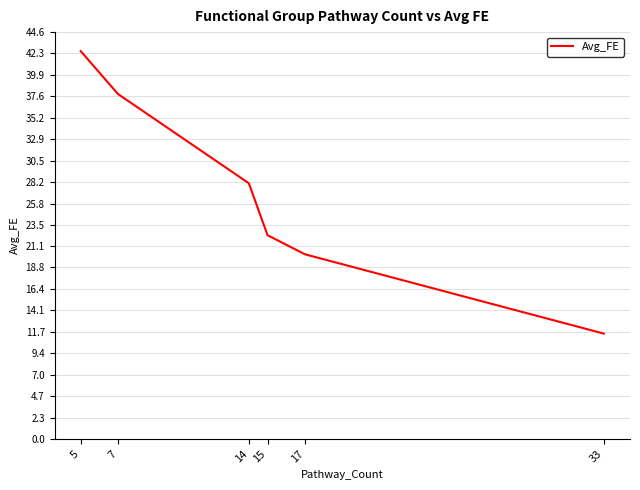

What is the ratio of the value at 5 to the value at 33?

3.7